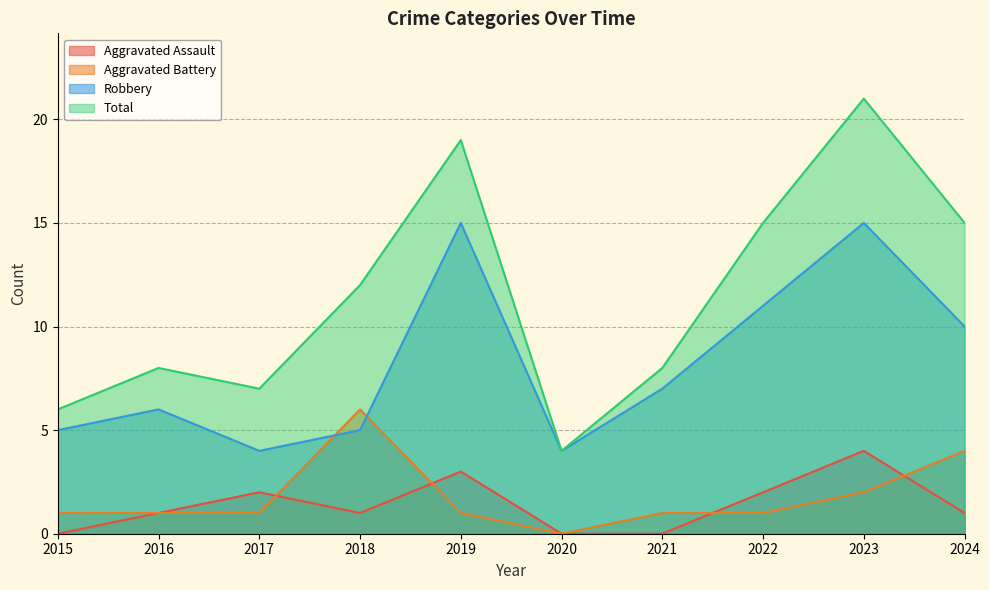

How many data points in Aggravated Battery are above 1?

3